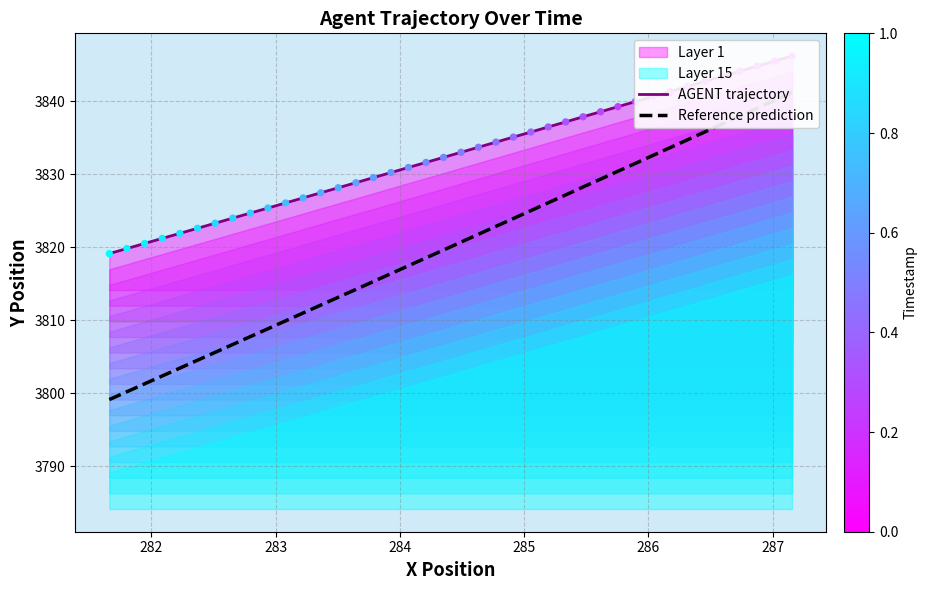

Which series contains the highest Y value?

AGENT trajectory